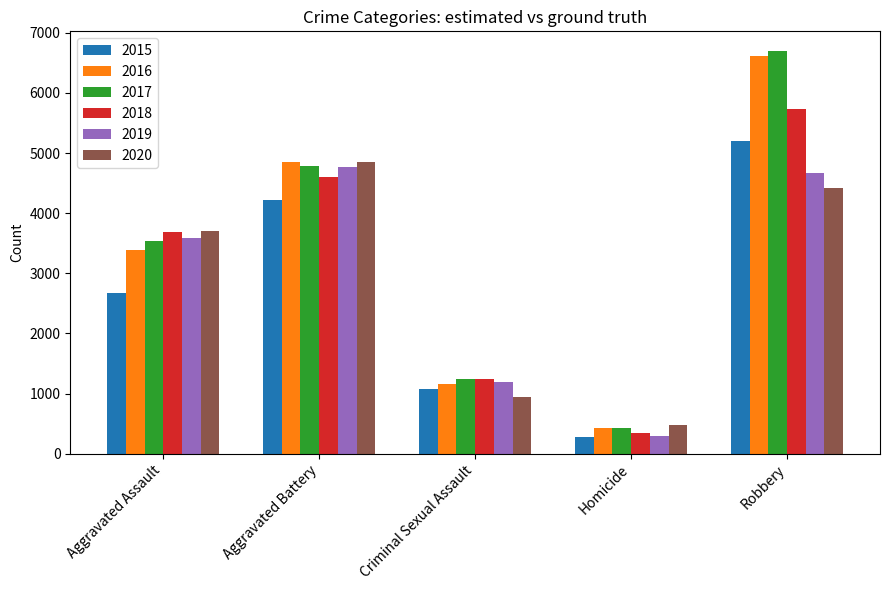

How many groups of bars are there?

5